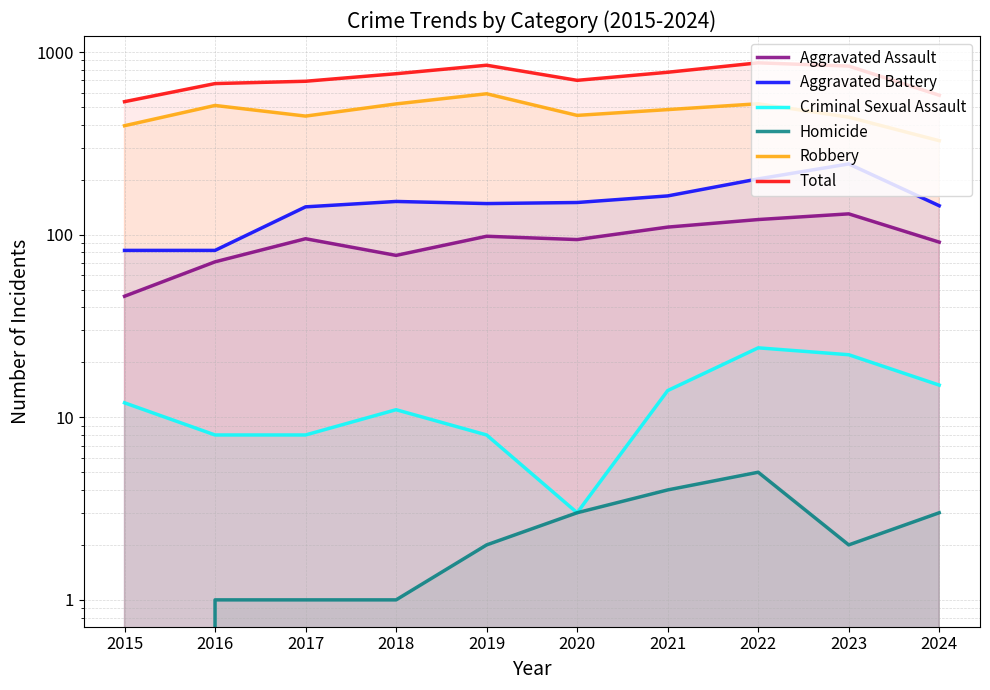

Between 2021 and 2024, which is larger?

2021